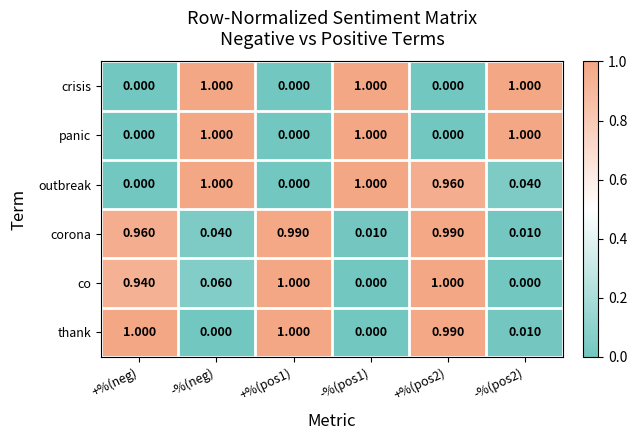

Is the value of thank at +%(pos2) greater than the value of outbreak at +%(pos2)?

Yes